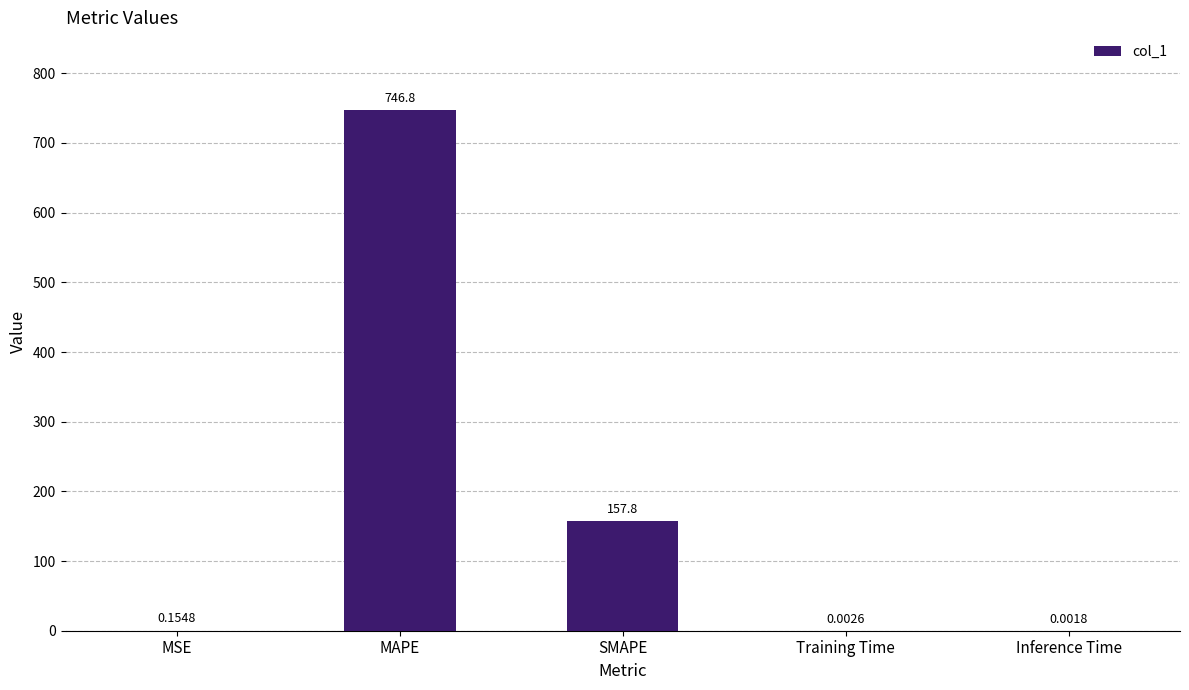

At which category does the chart reach its peak across all series?

MAPE